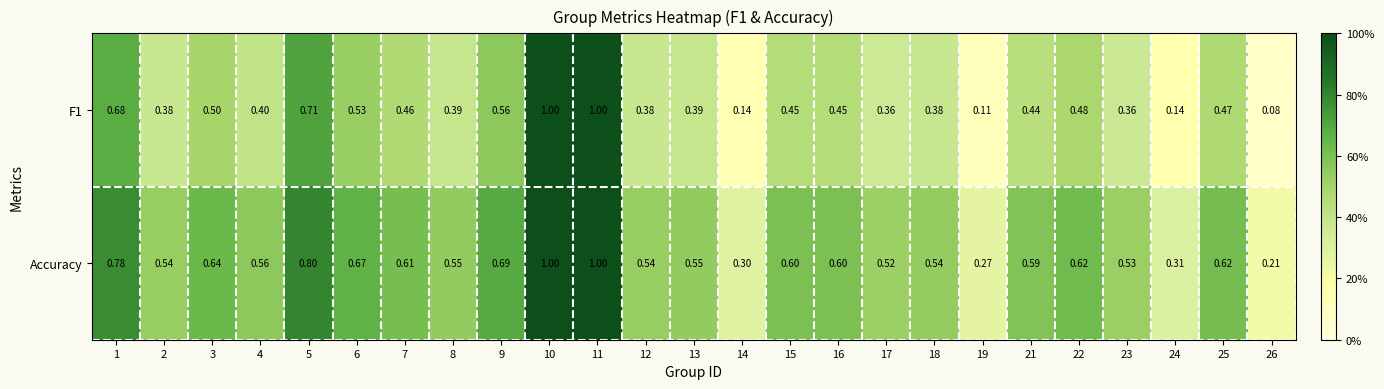

Which series changed the most between 21 and 23?

F1